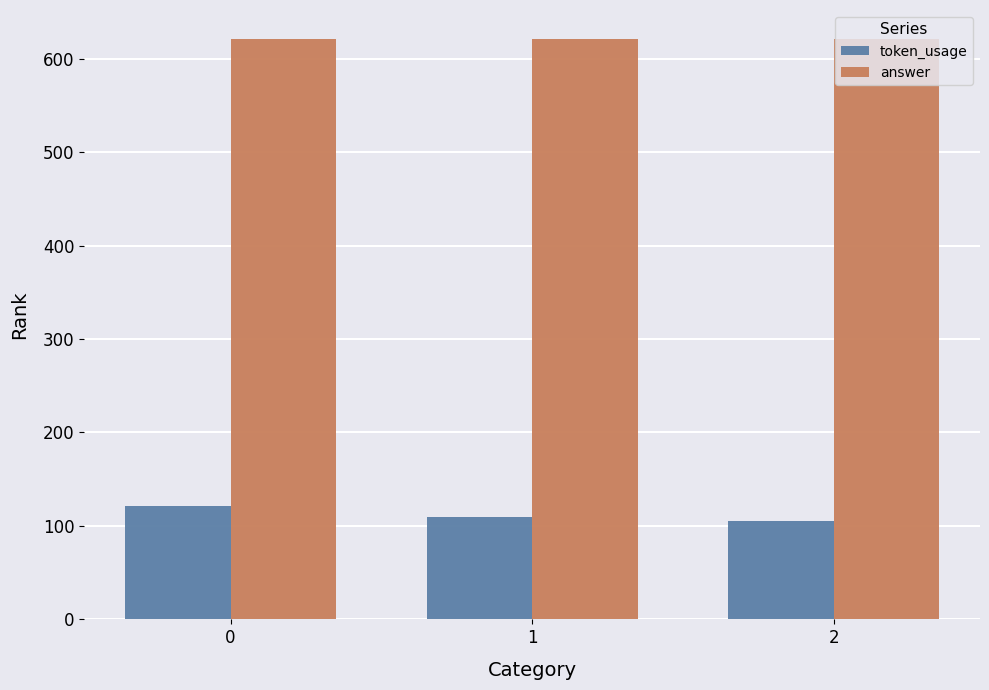

What is the average value of the answer series?

621